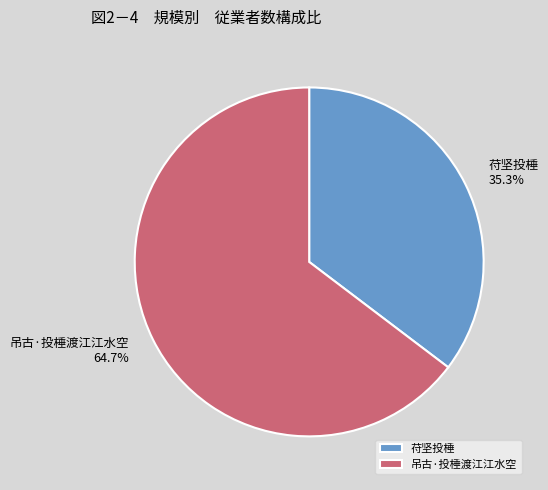

To the nearest percent, what is the difference between the largest and smallest slice percentages?

29%